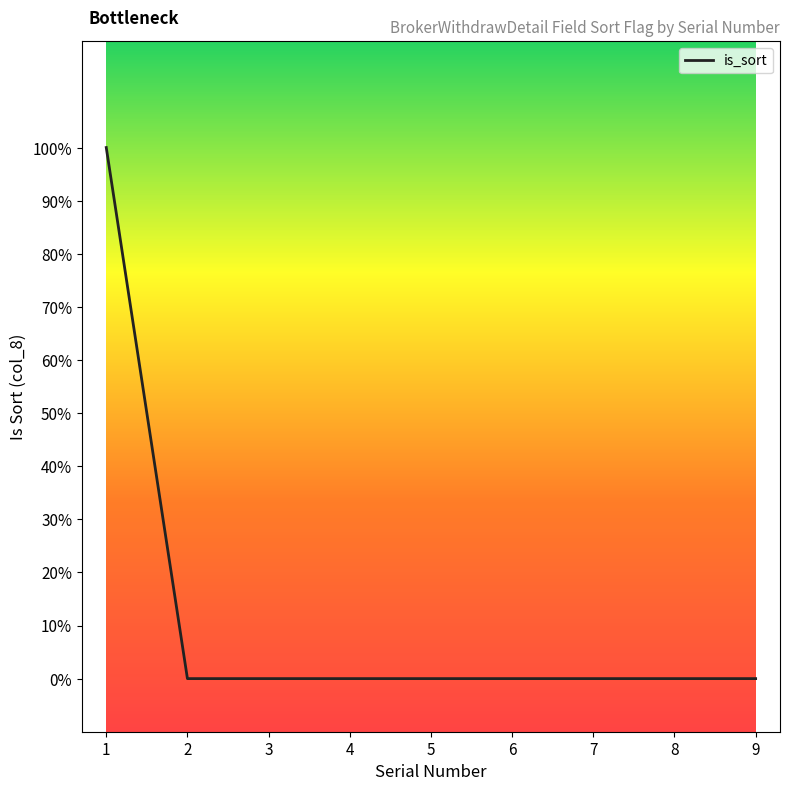

Where is the data nearest to the value 0?

2